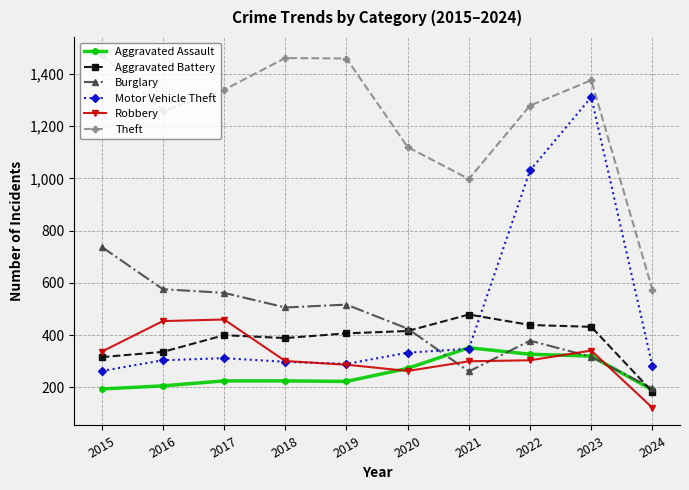

What is the sum of the Theft values at 2020 and 2018?

2581